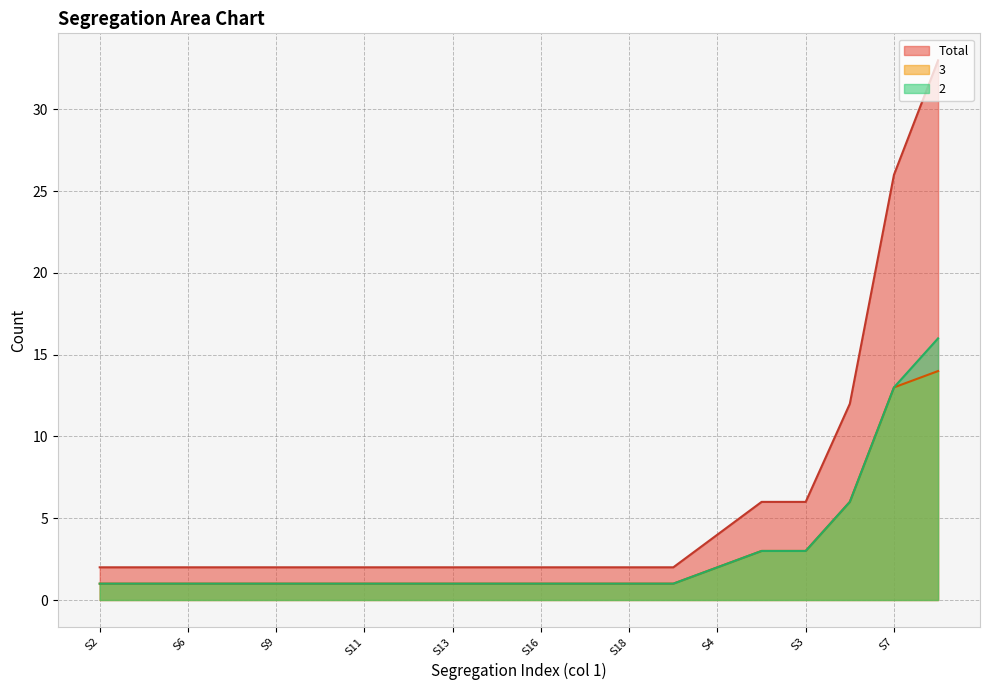

At which label does 2 reach its minimum?

S2